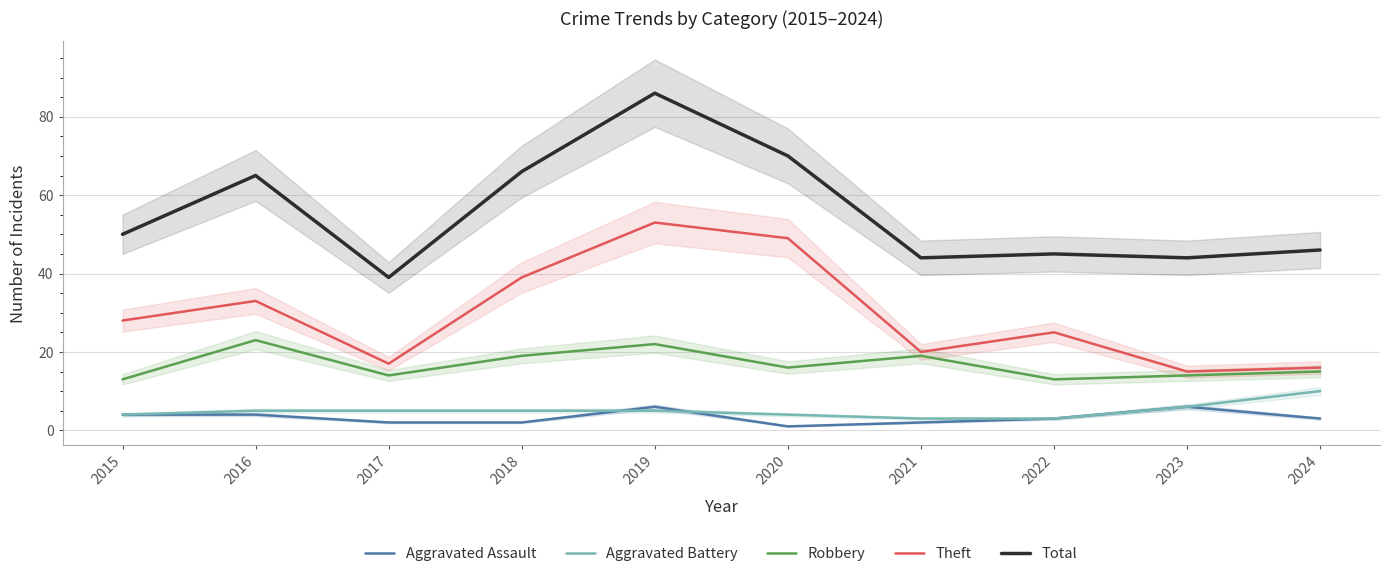

At which label is Theft closest to 34?

2016